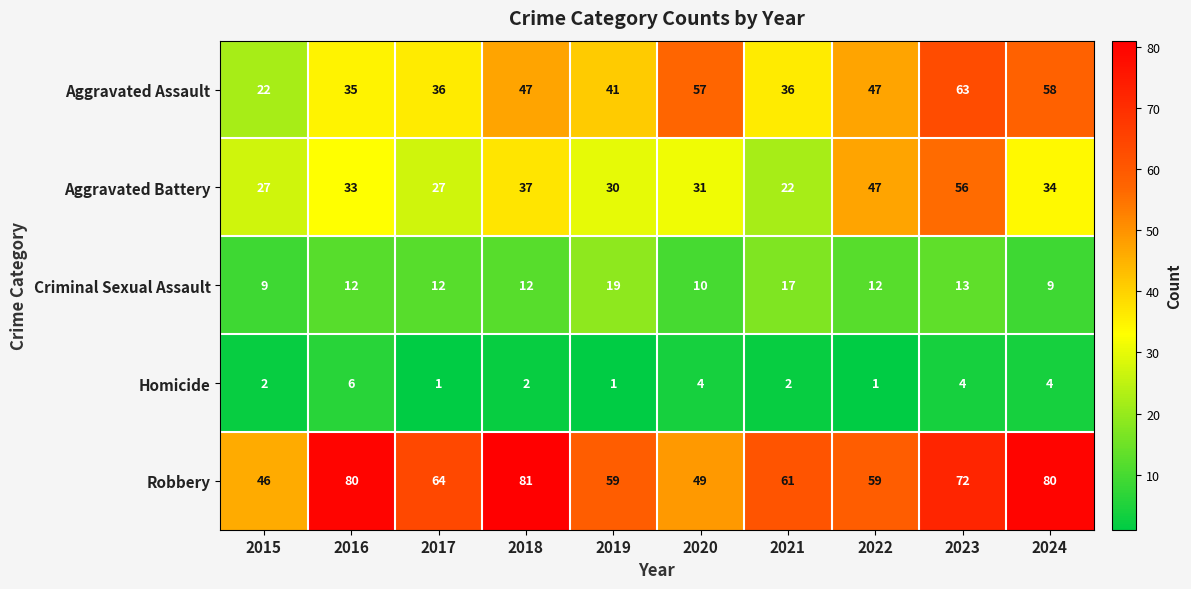

True or false: Criminal Sexual Assault has a value of 17 at 2021.

True